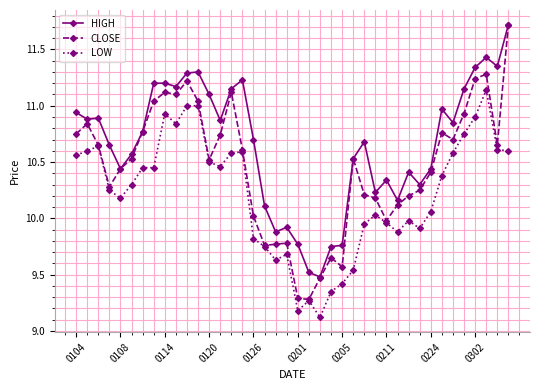

Does the chart have visible grid lines?

Yes